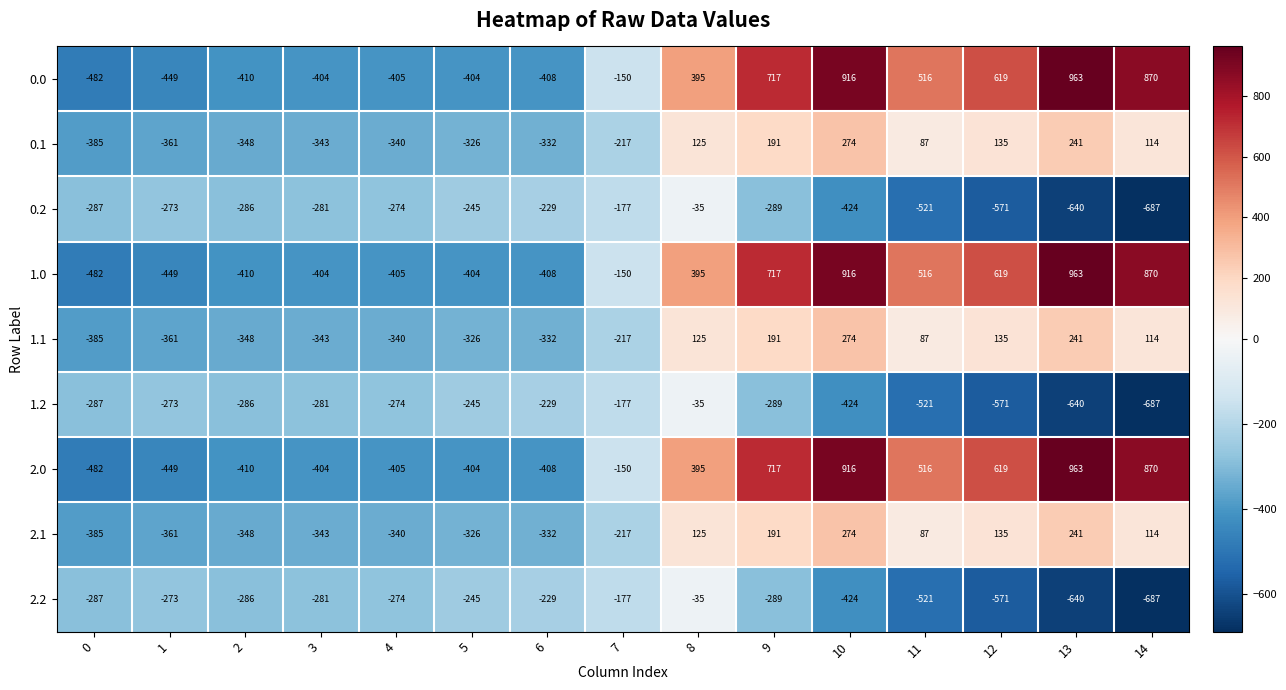

What is the minimum value shown in the chart?

-687